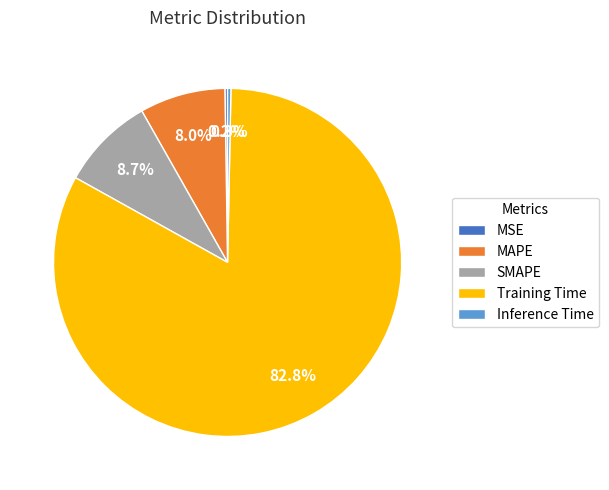

Combined, what portion of the pie is Inference Time and SMAPE?

9.0%